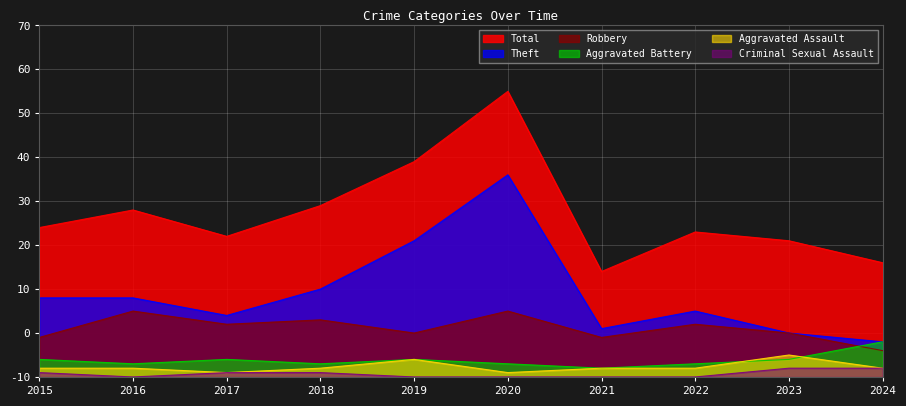

What are all the series names shown in the legend?

Total, Theft, Robbery, Aggravated Battery, Aggravated Assault, Criminal Sexual Assault